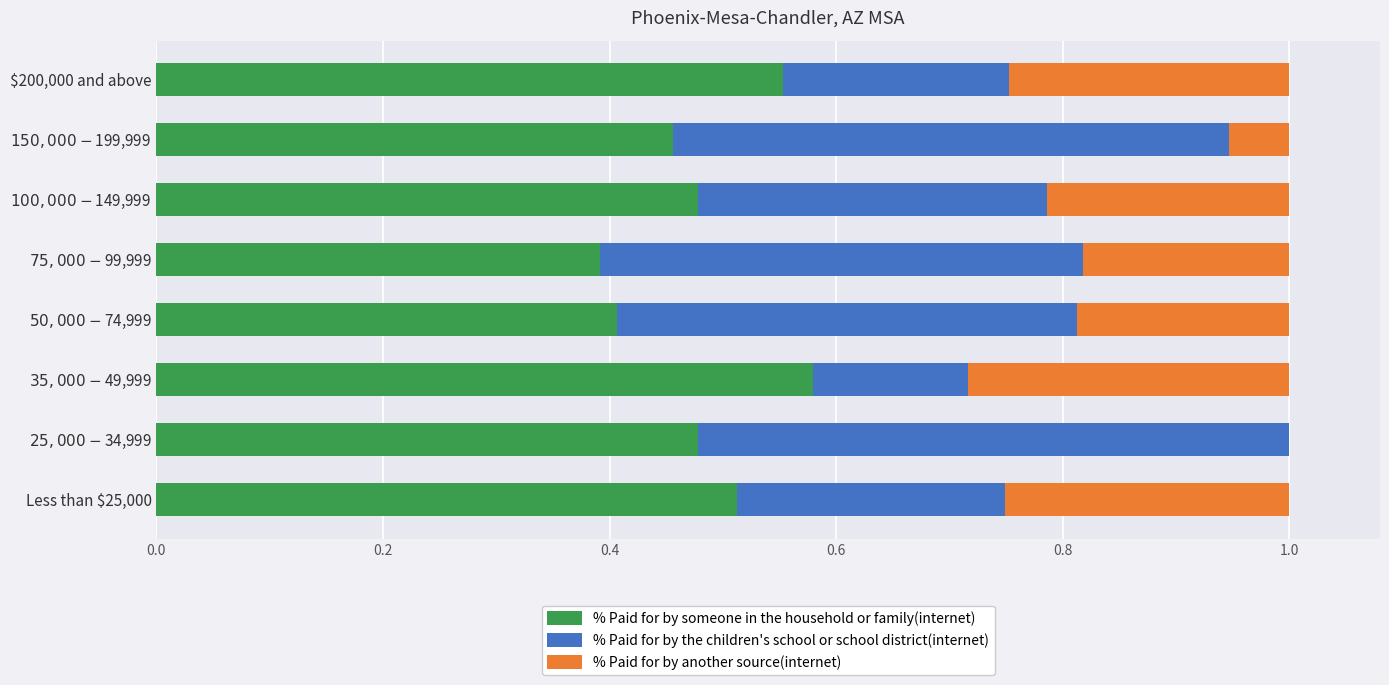

What is the sum of all % Paid for by someone in the household or family(internet) values?

3.9